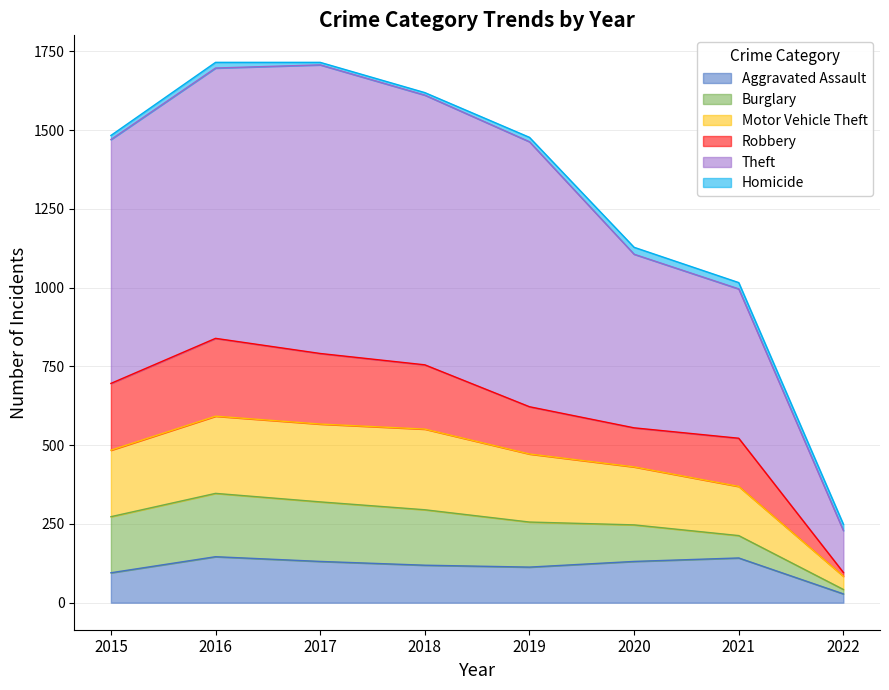

At which label does Aggravated Assault reach its minimum?

2022